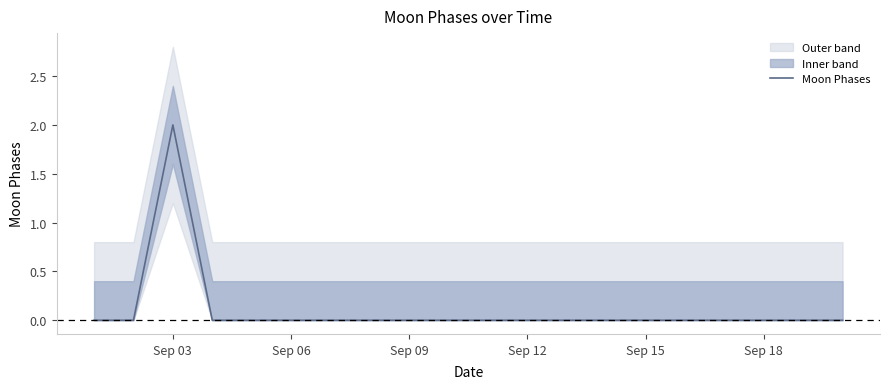

How many categories are shown in the chart?

20